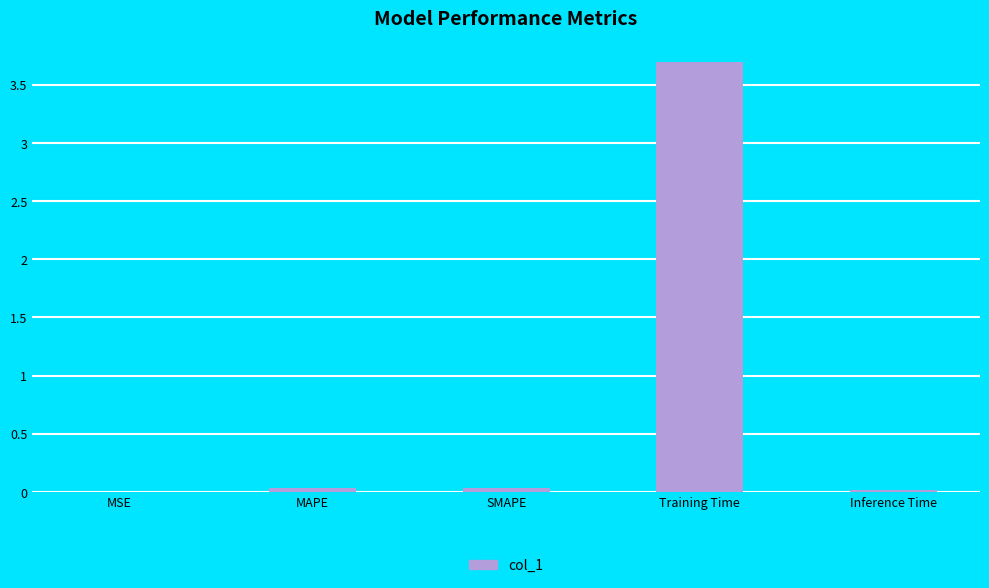

Which category has the highest value across all series?

Training Time